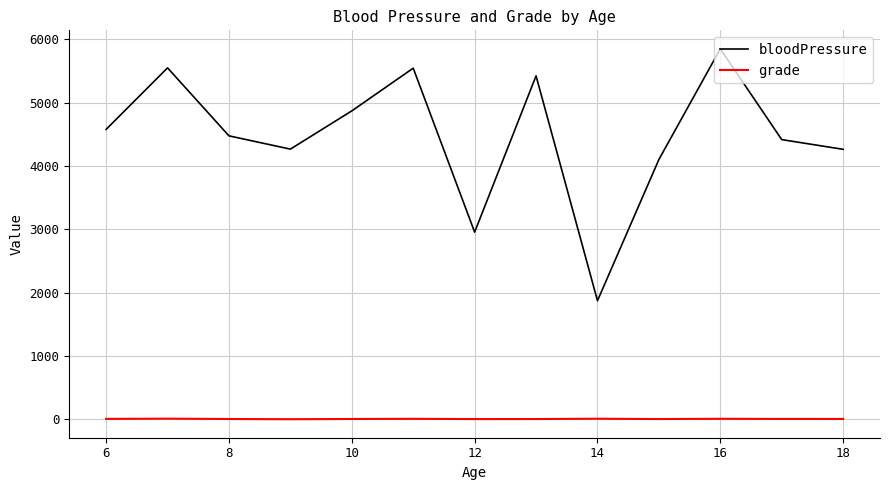

Rank the series by their average value, from lowest to highest.

grade, bloodPressure